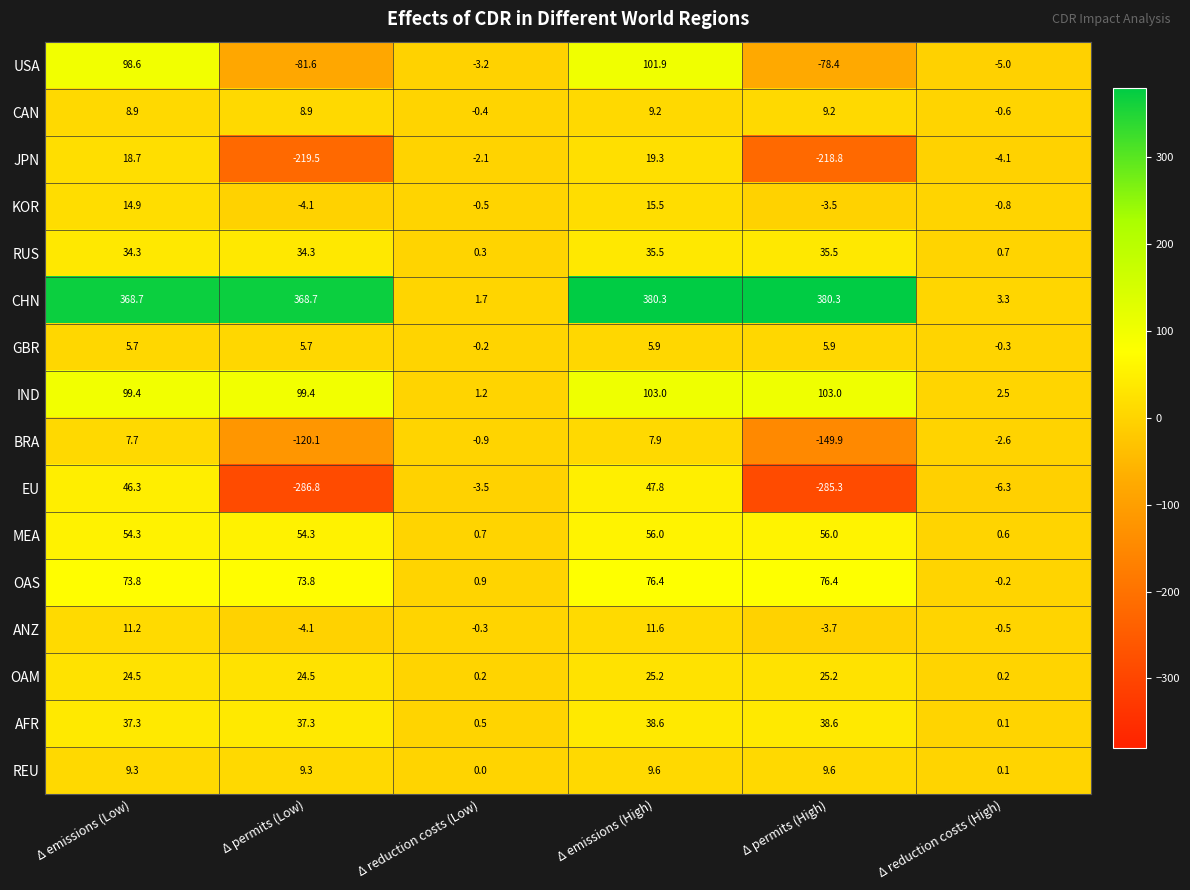

The value of USA at Δ emissions (Low) is 98.6. True or false?

True